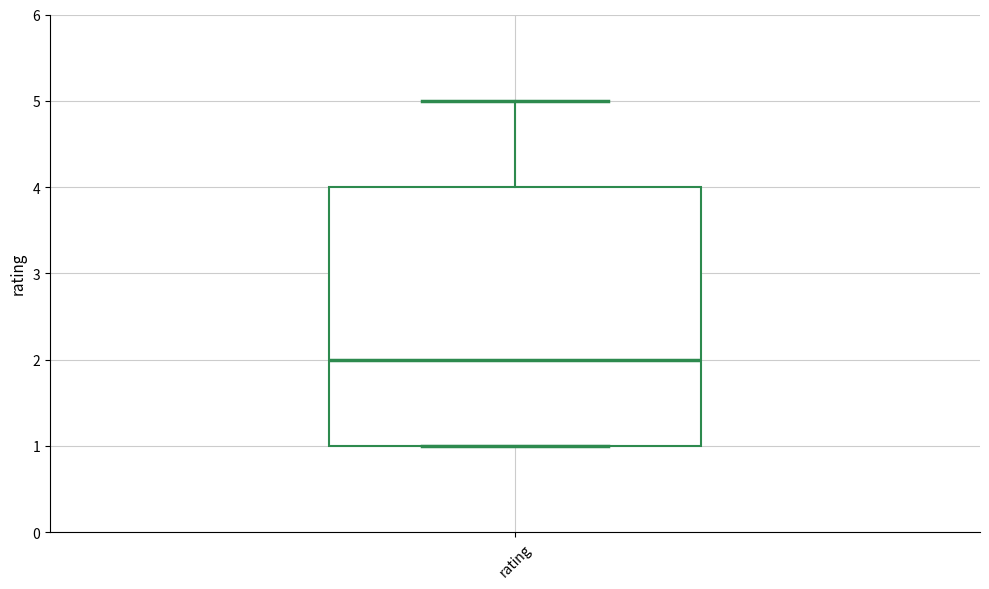

Transcribe this box plot: give where the median line is, the range the box spans, and where the two whiskers end, as read against the y-axis. The values are not printed on the chart, so give them approximately, as read against the axis.

median 2, box 1 to 4, whiskers 1 to 5